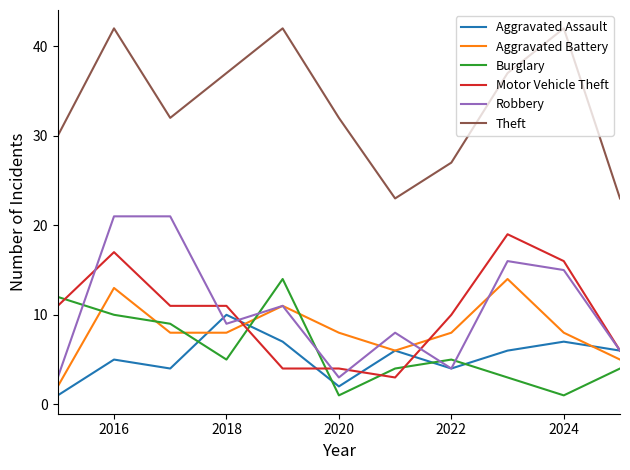

What is the maximum value for Robbery?

21